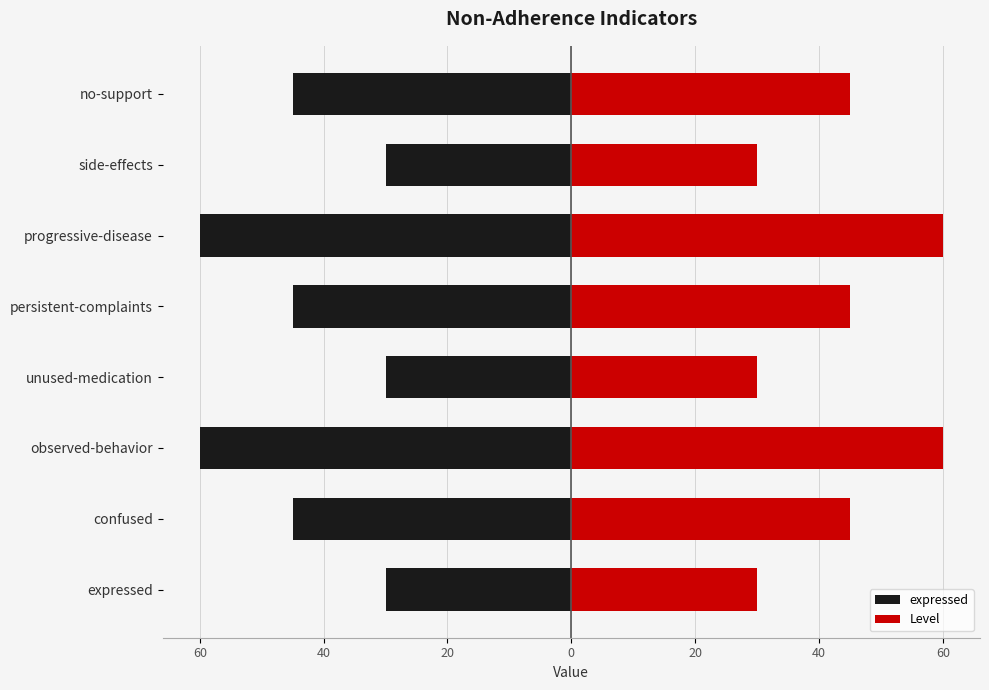

What is the value of the Level bar at the 6th from the left?

30